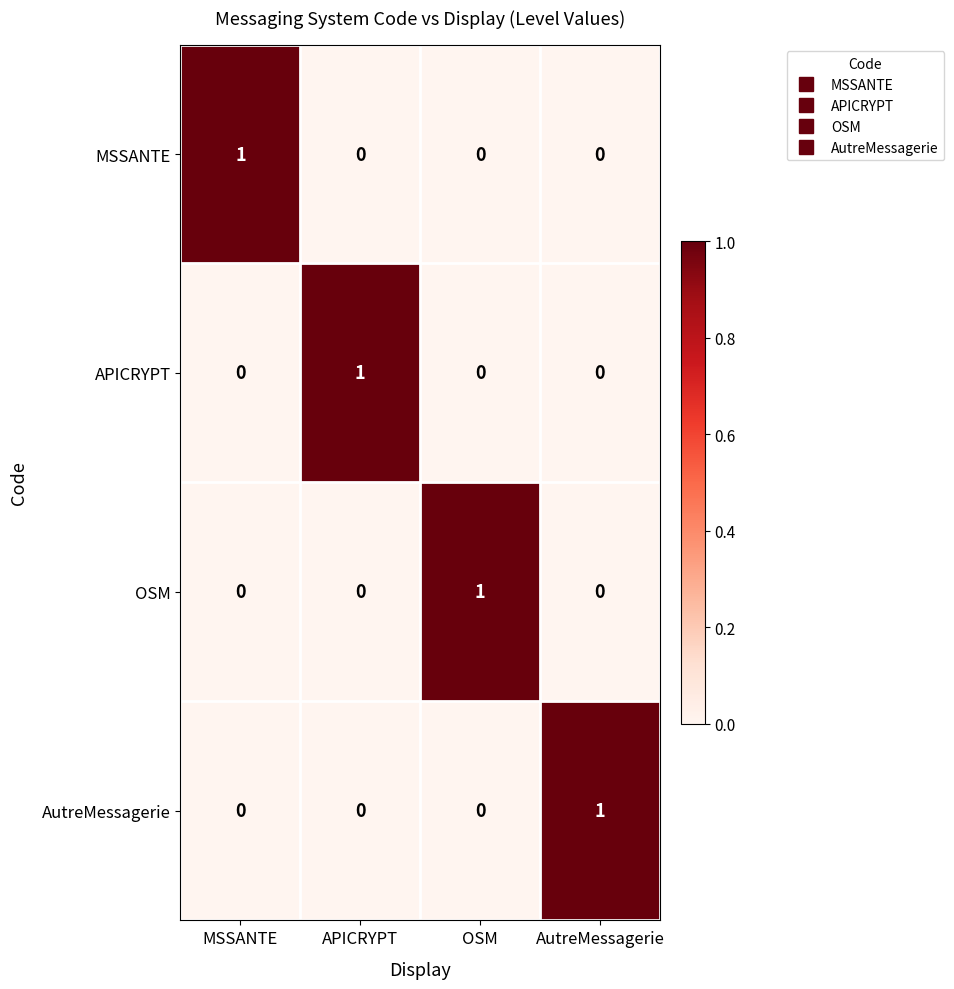

At how many categories does at least one series exceed 0?

4